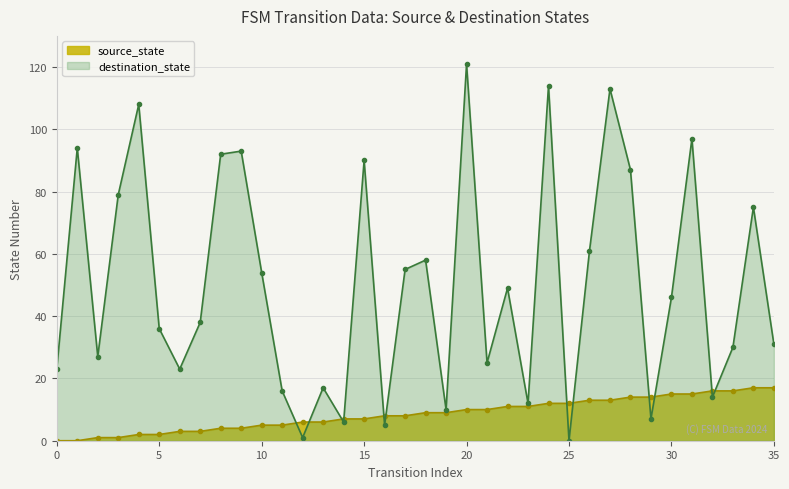

What is the difference between the values at 35 and 14?

10